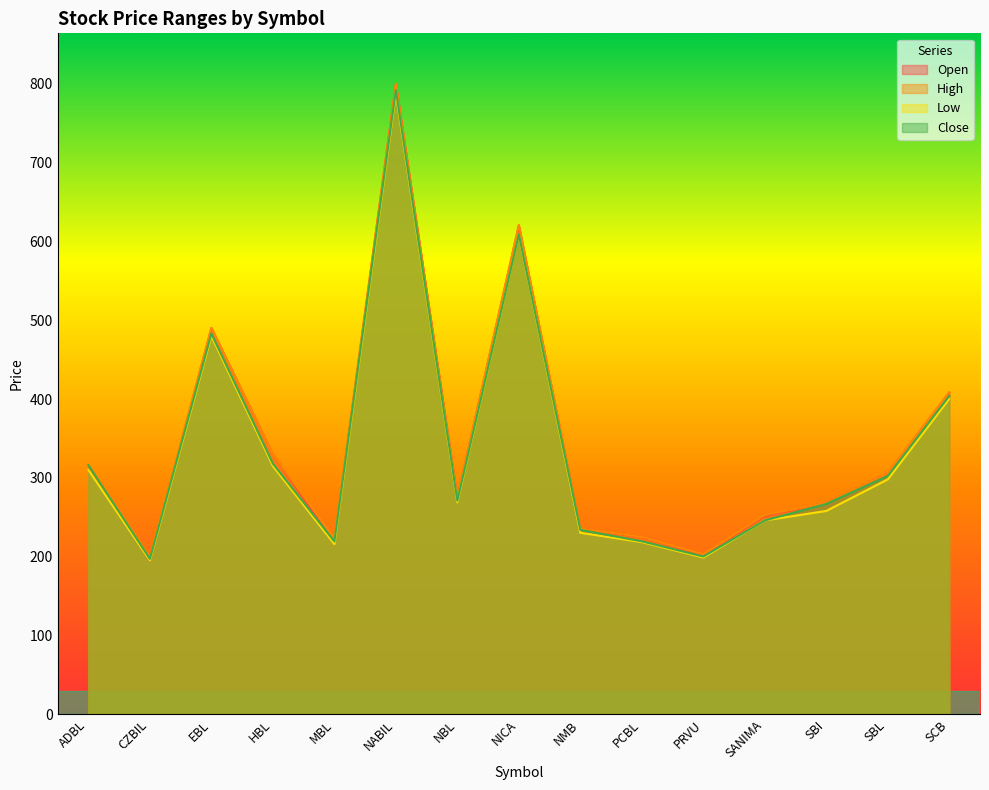

What is the greatest value displayed?

800.0